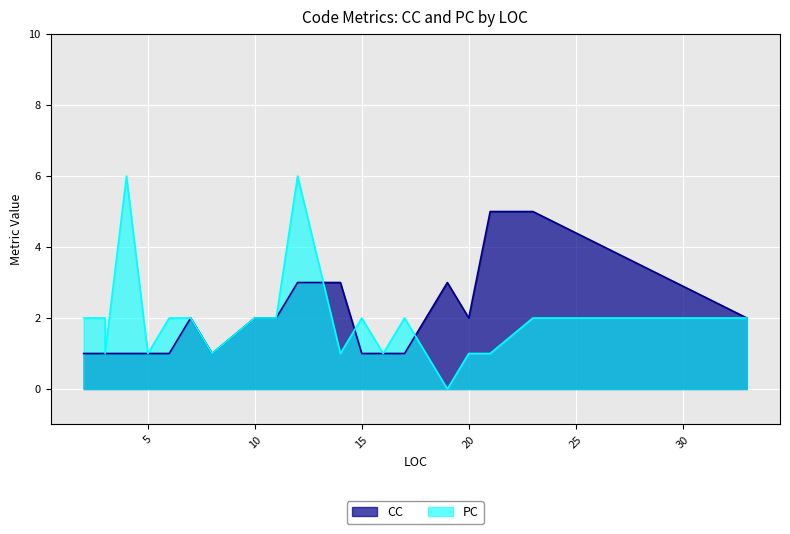

What is the total value across all series at 17?

3